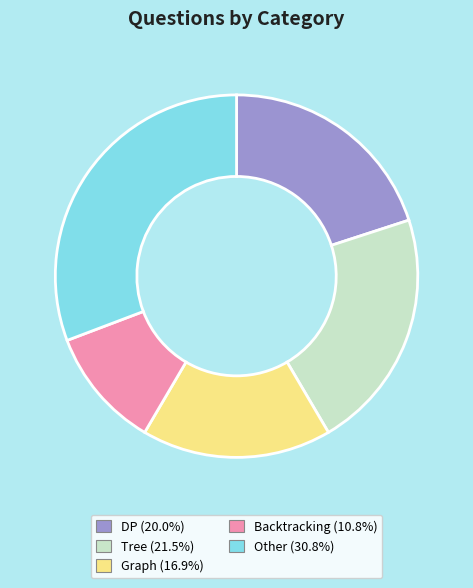

Is the sum of DP and Other greater than half?

Yes